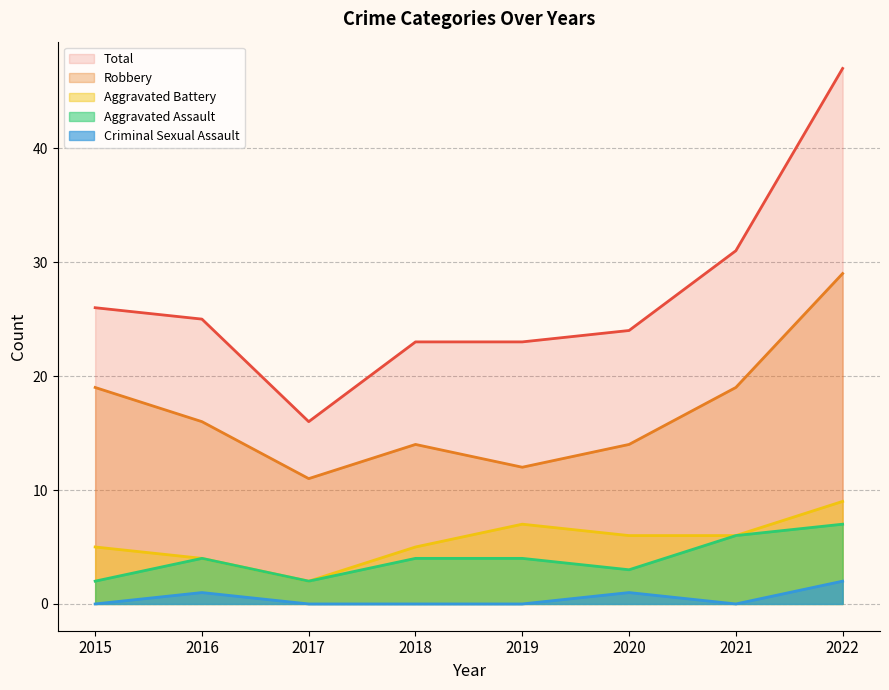

How many lines are shown in the chart?

5